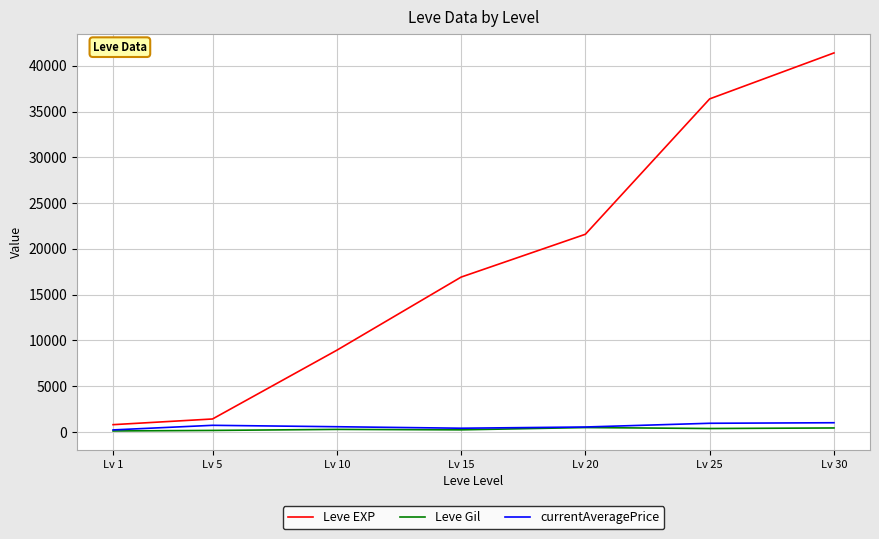

What is the highest value of the Leve EXP series?

41410.0